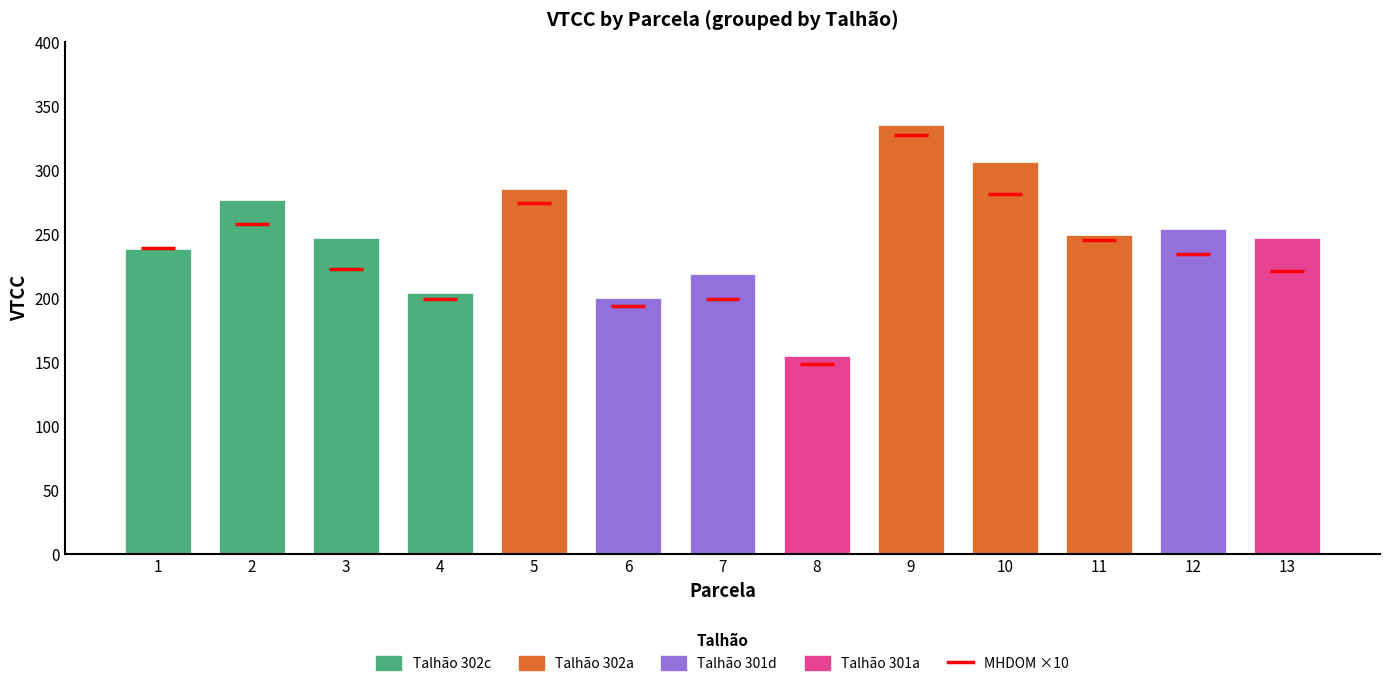

Are the bars horizontal?

No